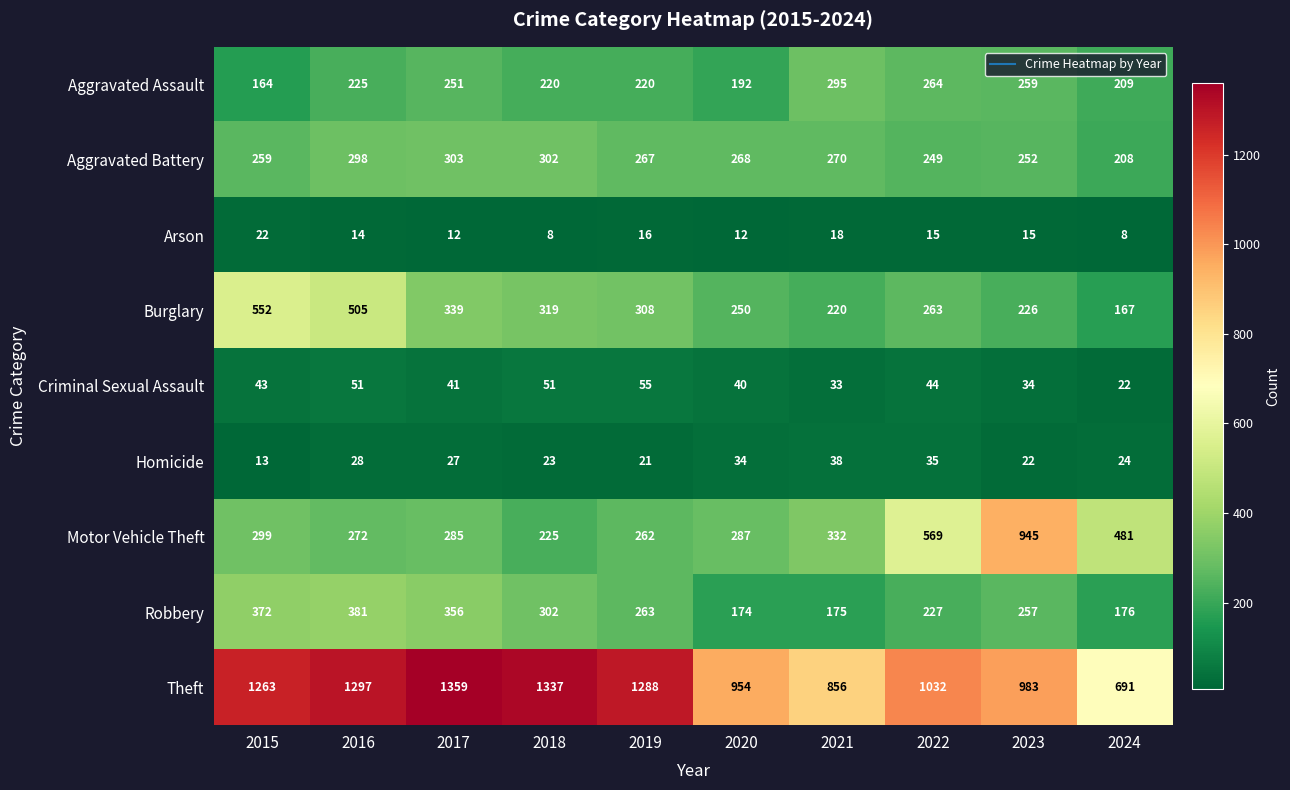

What is the average value of the Burglary series?

315